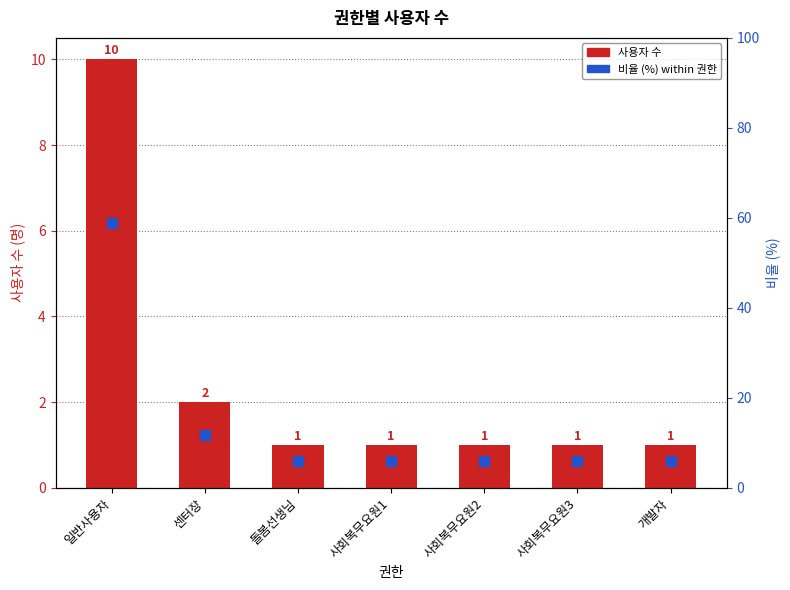

What is the value of the 사용자 수 bar at the 6th from the left?

1.0